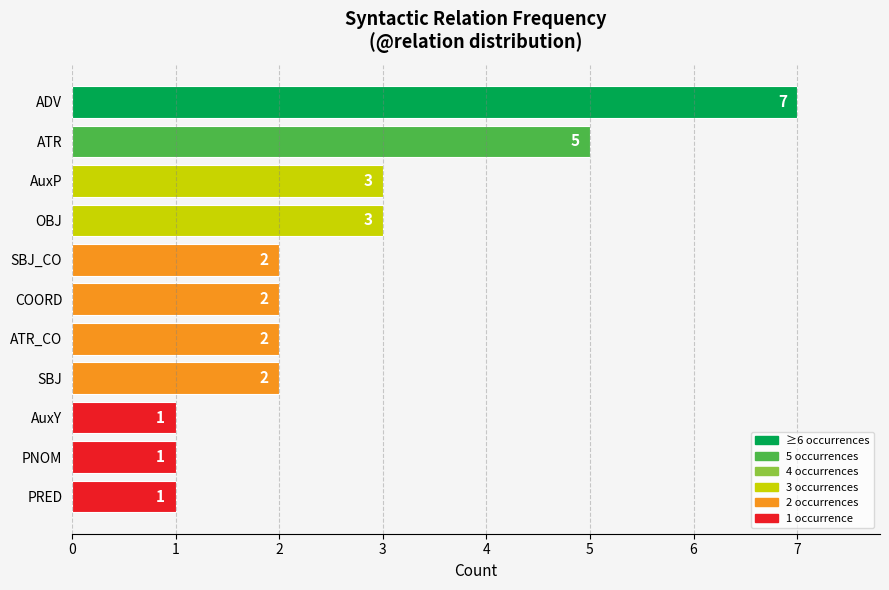

What is the label of the 9th bar from the top?

AuxY